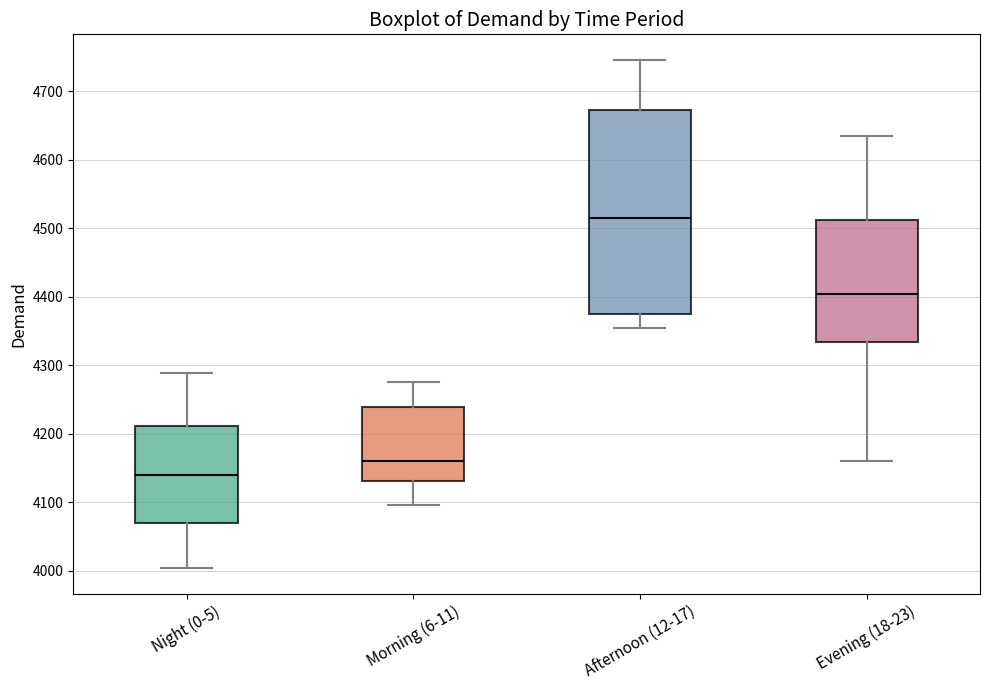

Which box is the tallest, from its lower edge to its upper edge?

Afternoon (12-17)